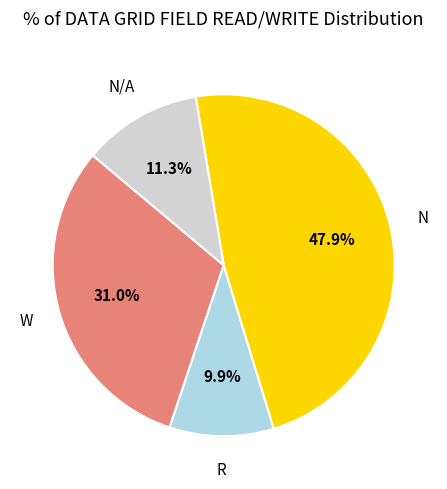

What is the largest slice in the pie chart?

N